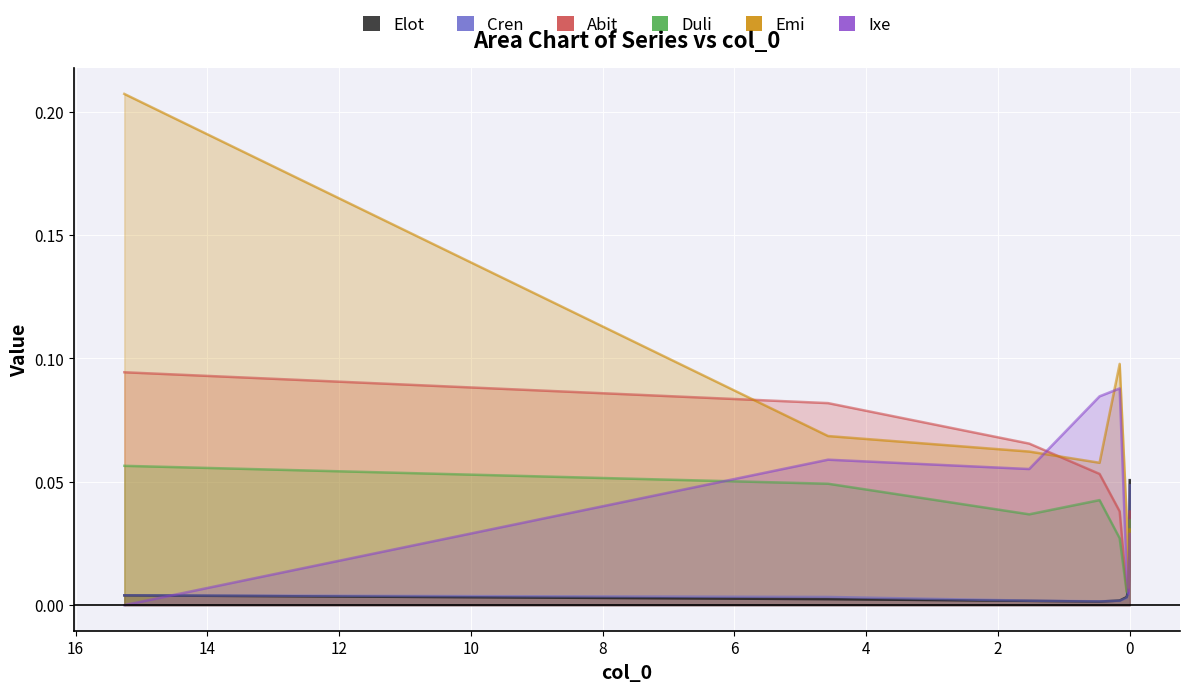

The value of Emi at 0.04579 is 0.0. True or false?

False